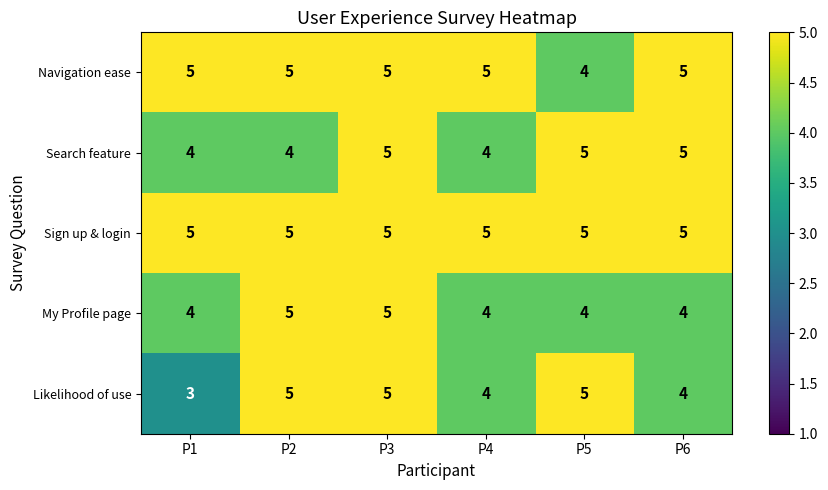

What is the average value of the Sign up & login series?

5